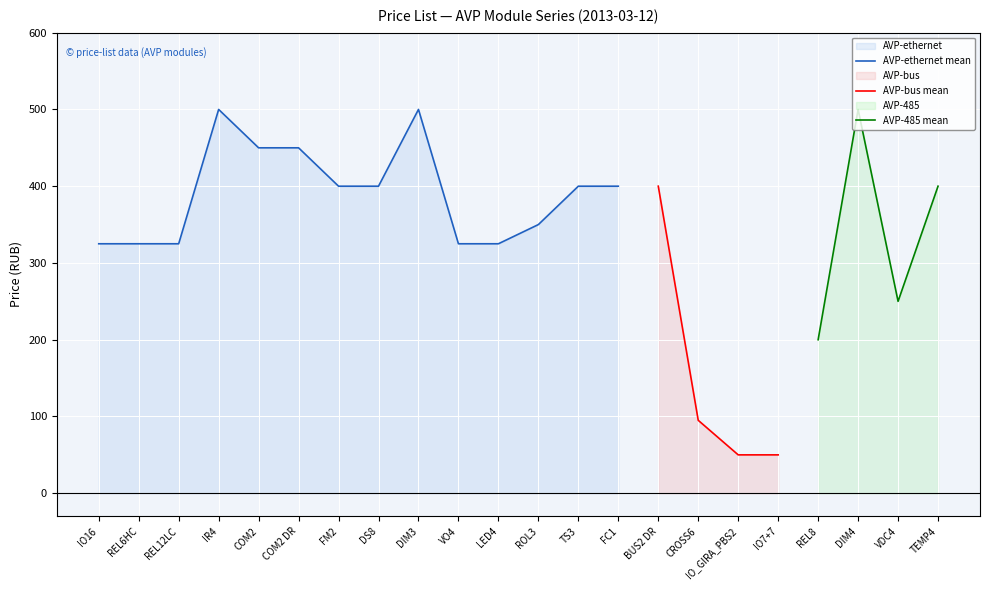

Count the number of data series in this chart.

3